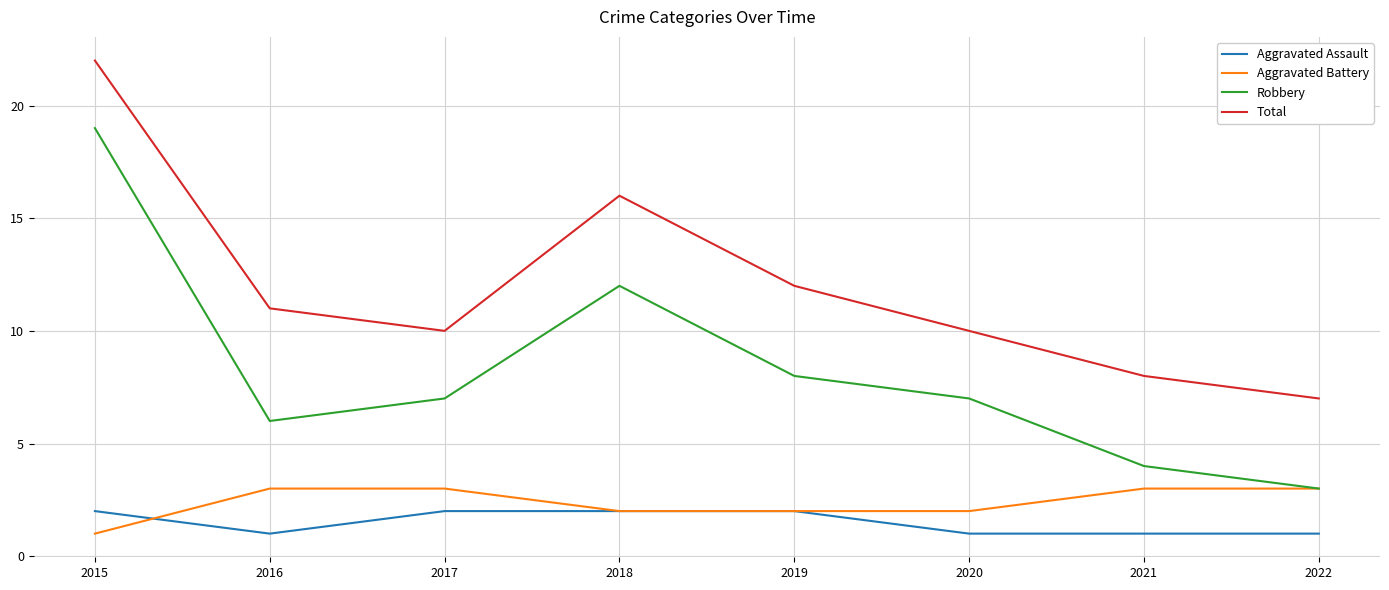

How many interior local valleys does the Total series have?

1